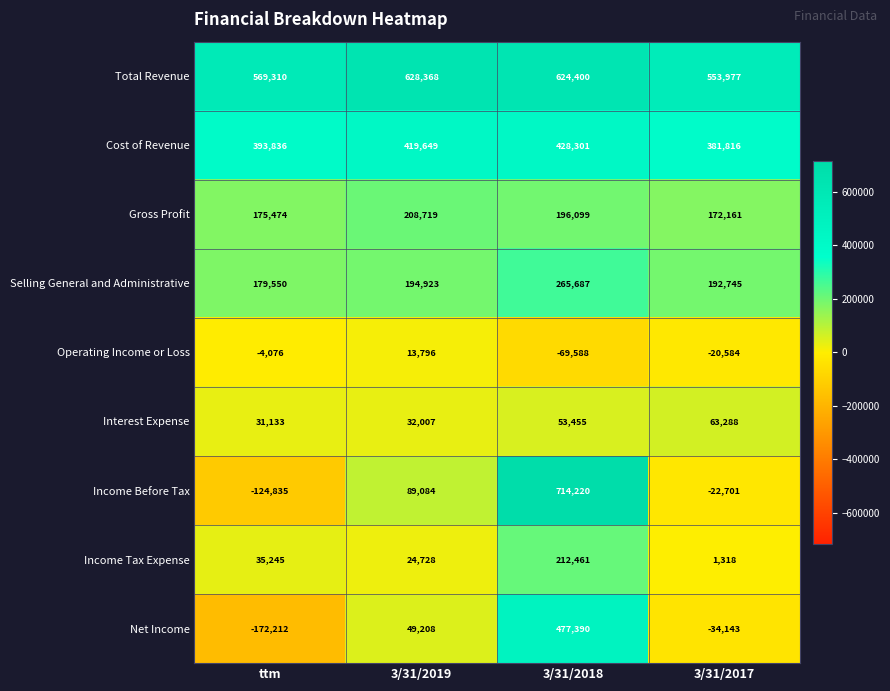

What is the difference between the highest and lowest values at 3/31/2019?

614572